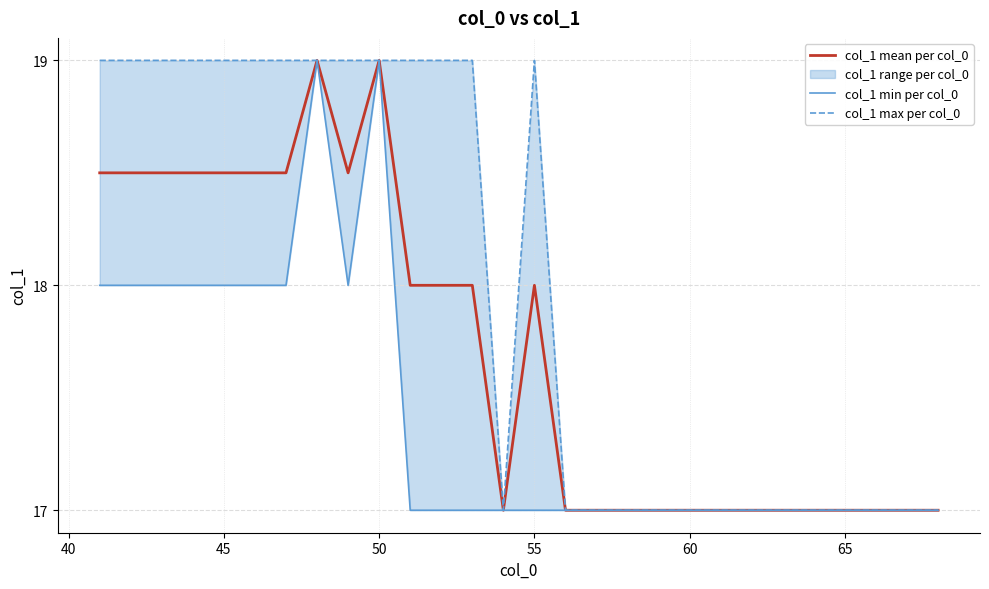

What is the lowest value of the col_1 mean per col_0 series?

17.0